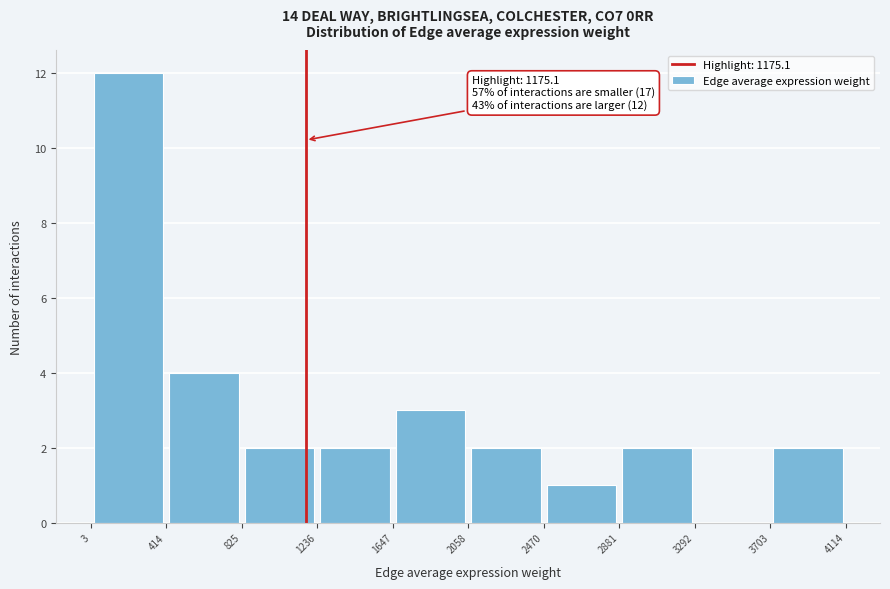

Which range on the x-axis has the tallest bar?

3 to 414